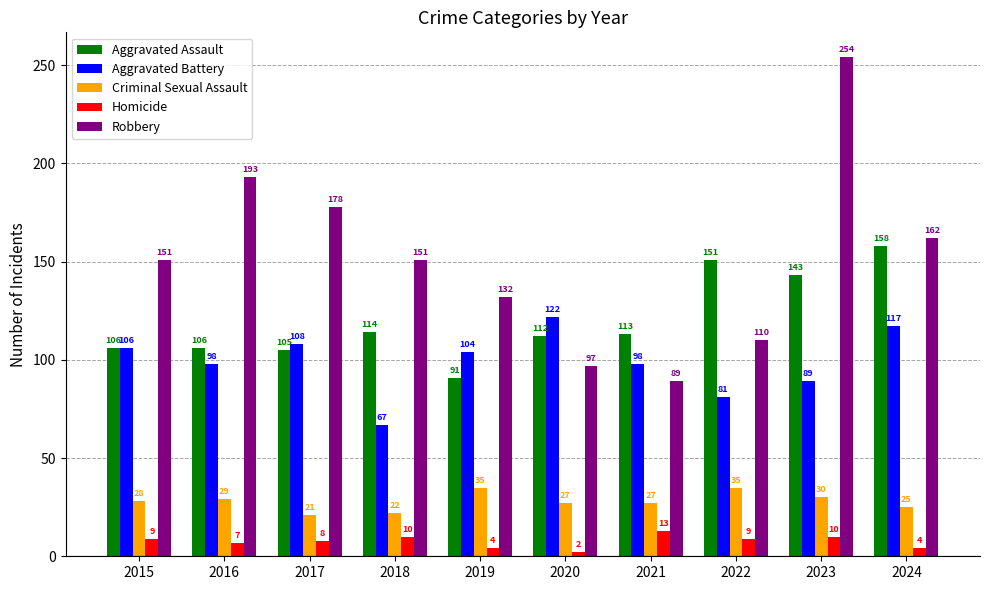

Which series has the largest total across all categories?

Robbery